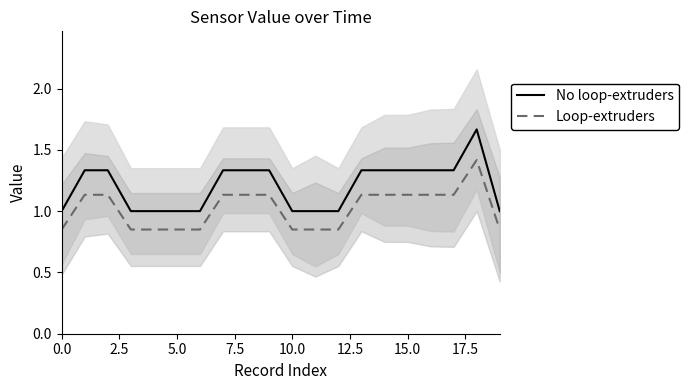

True or false: Loop-extruders and No loop-extruders intersect in this chart.

False